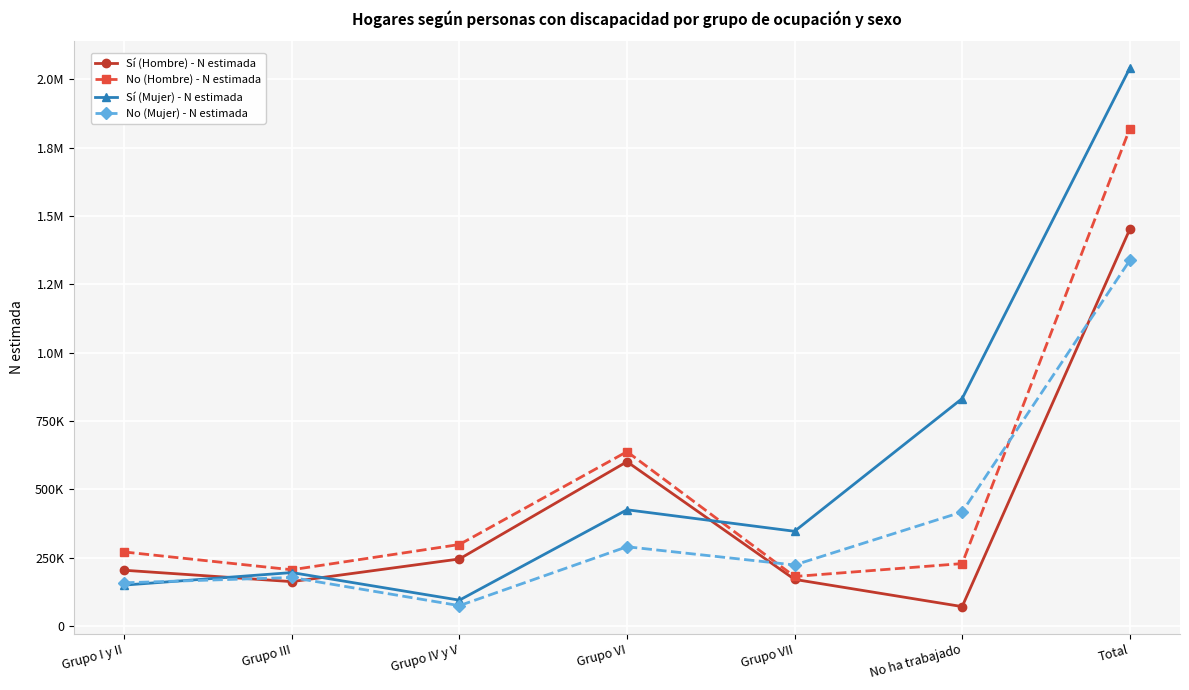

At which label does No (Mujer) - N estimada reach its peak?

Total